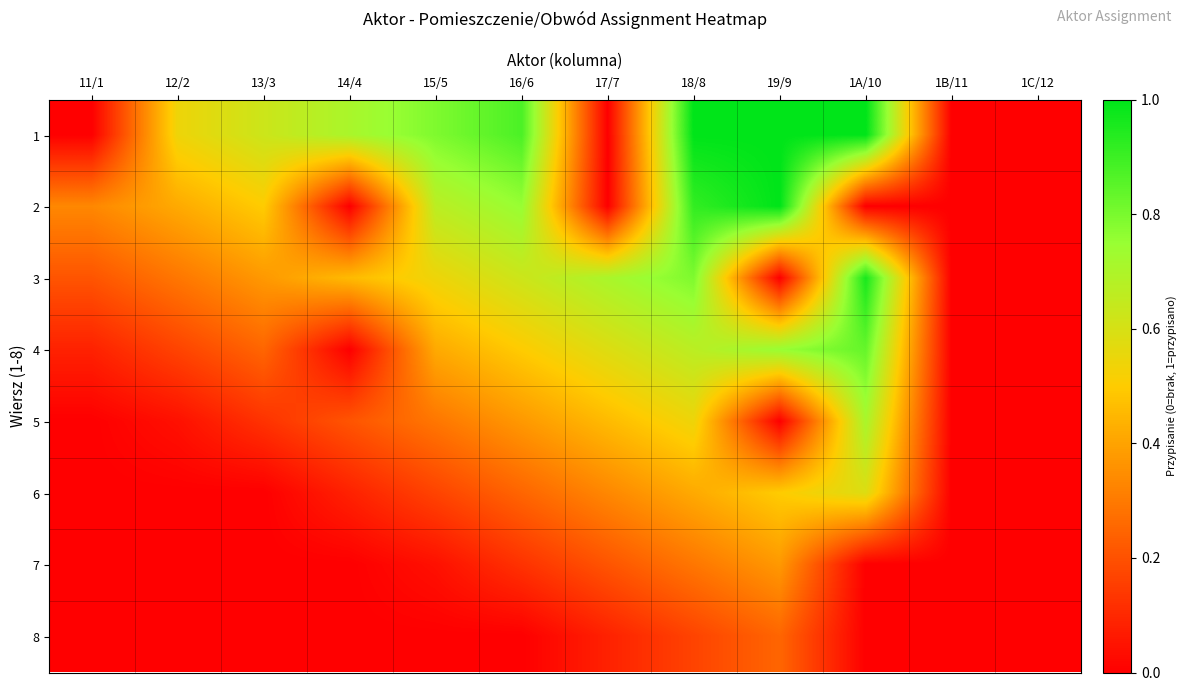

At which category is the sum across all series the highest?

18/8